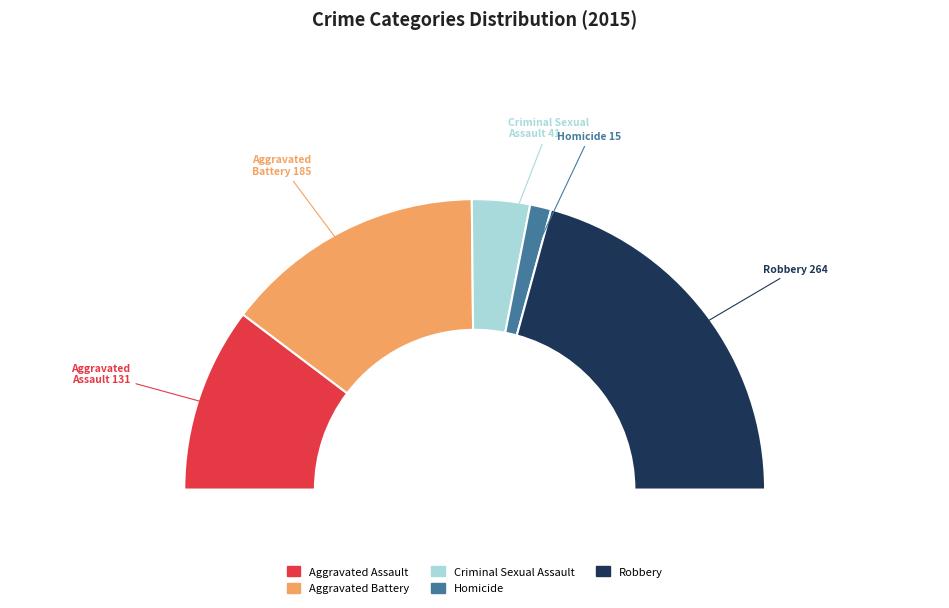

True or false: Aggravated Battery accounts for 29% of the total.

True